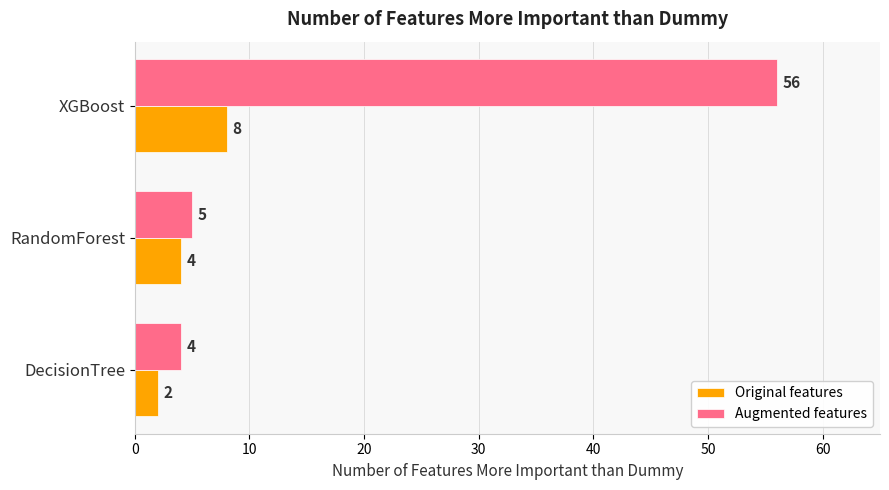

Rank the series by their maximum value, from lowest to highest.

Original features, Augmented features